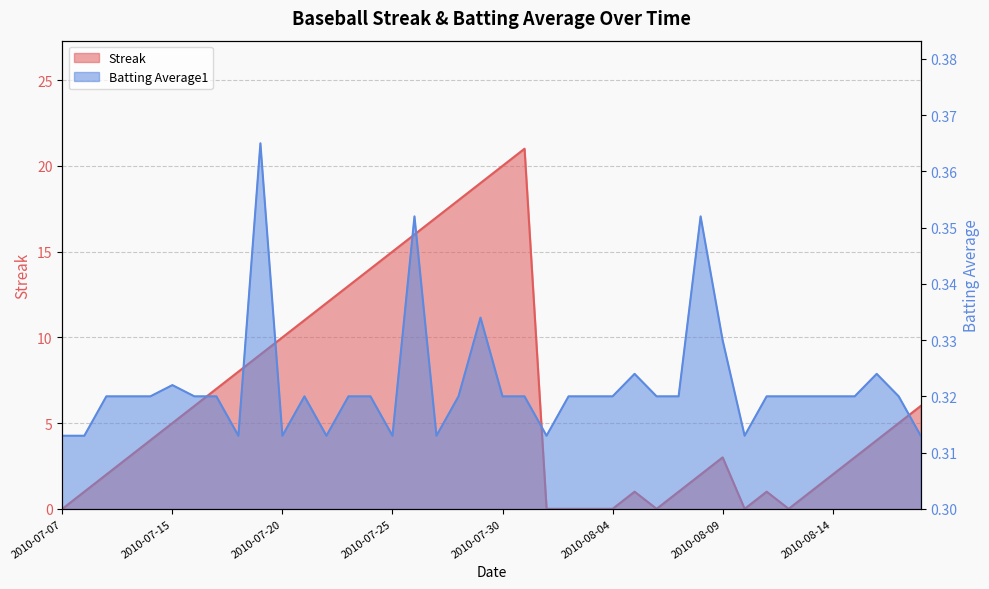

The Batting Average1 series shows 0.3 at 2010-07-29. True or false?

True